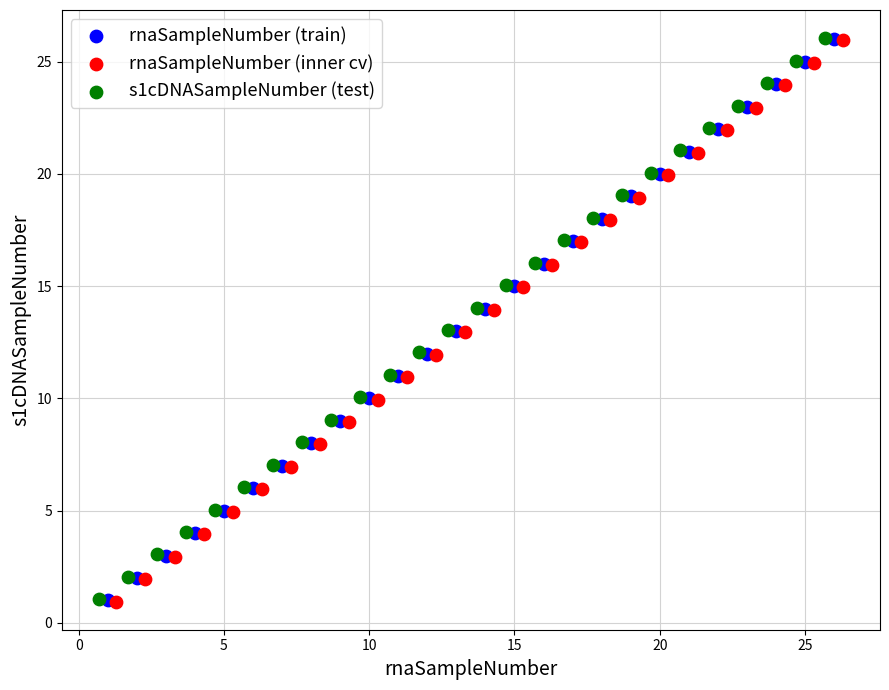

What are all the series names shown in the legend?

rnaSampleNumber (train), rnaSampleNumber (inner cv), s1cDNASampleNumber (test)